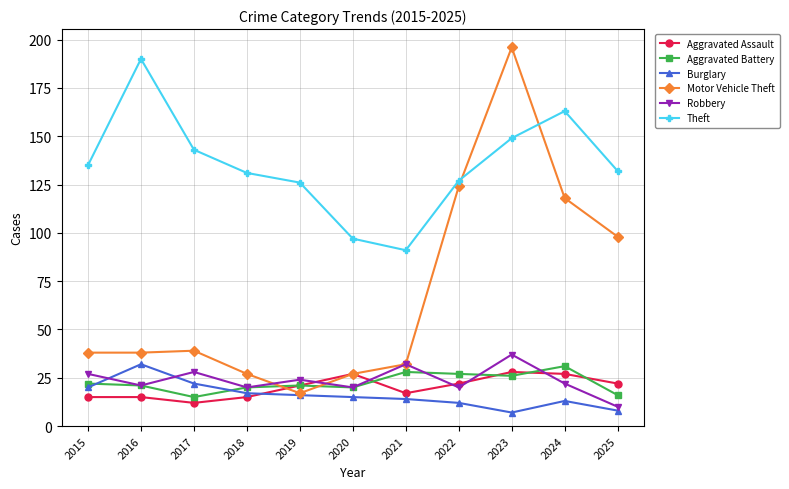

Does the chart have visible grid lines?

Yes